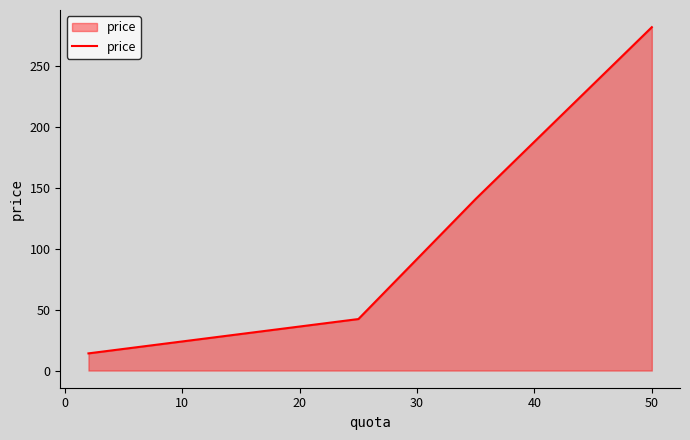

What is the greatest value displayed?

282.0